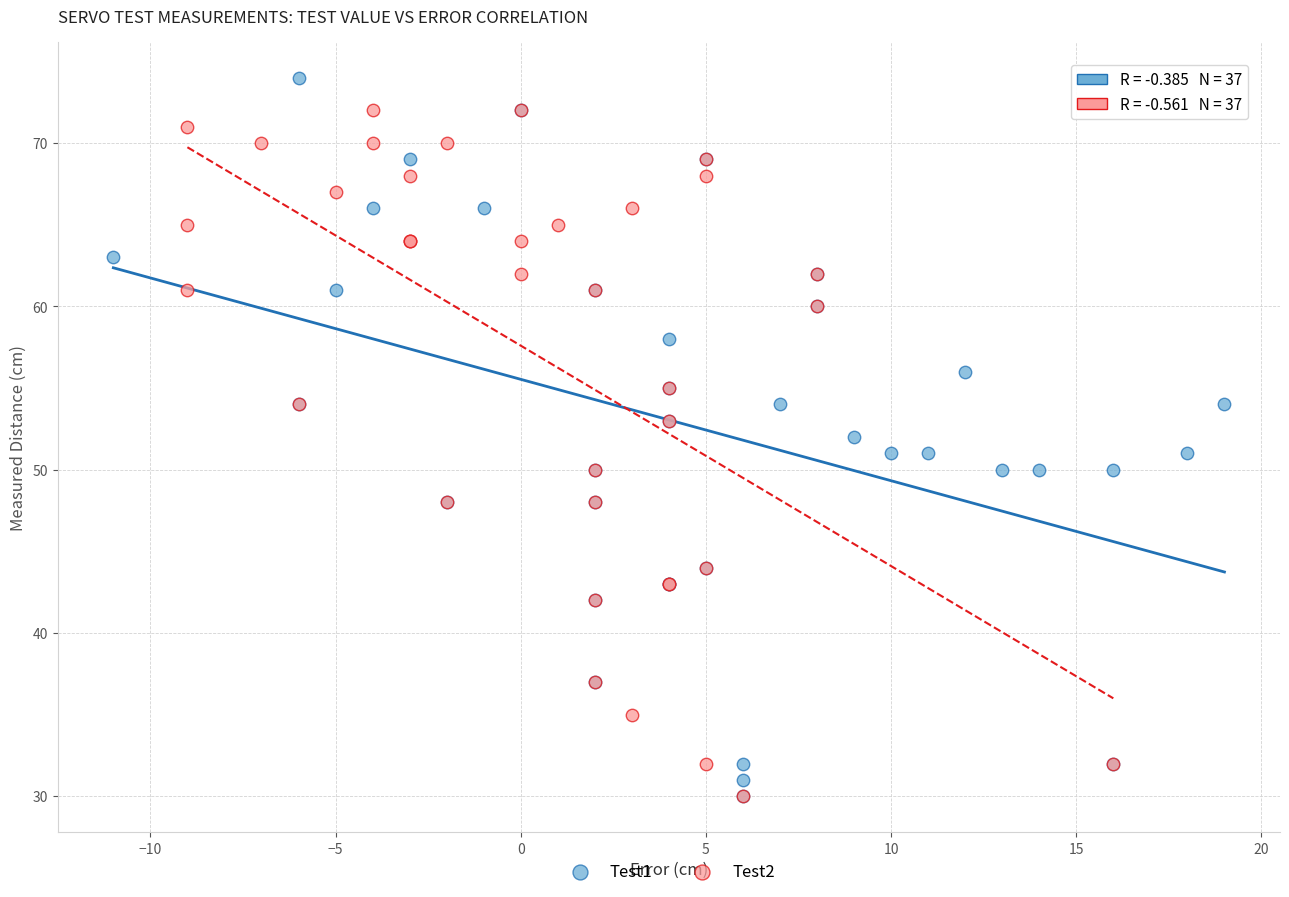

Which series has the widest spread of Y values?

Test1